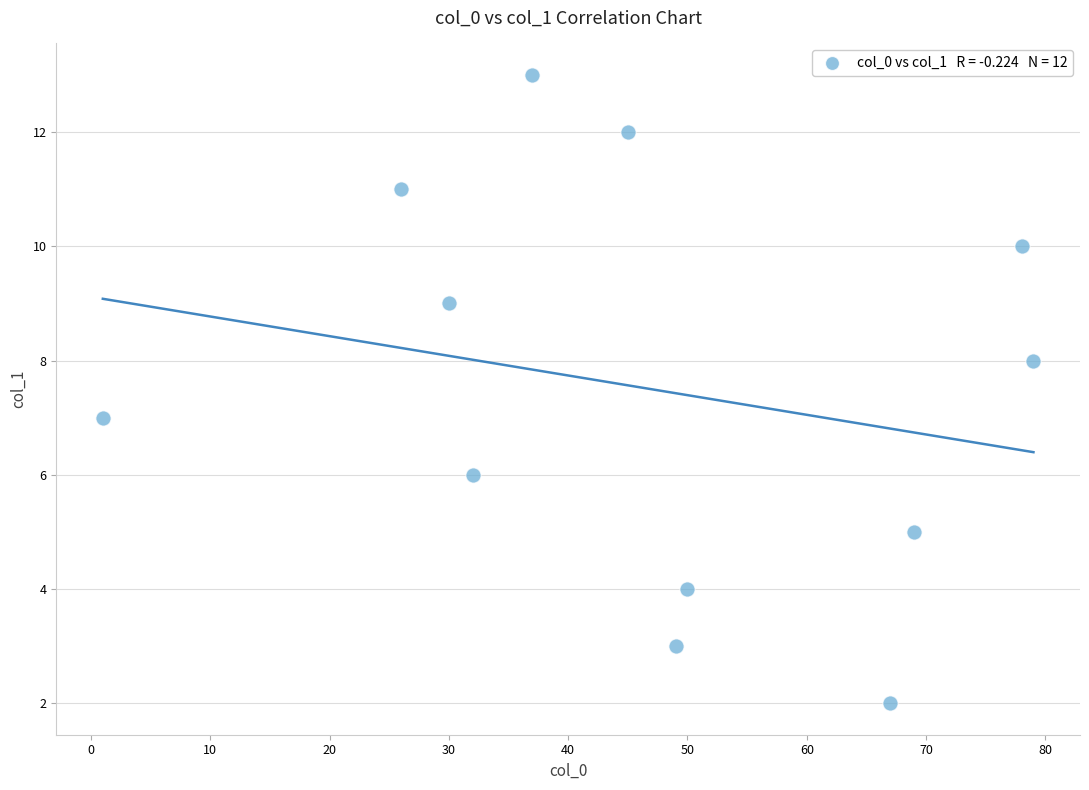

What is the range of Y values (max minus min)?

11.0